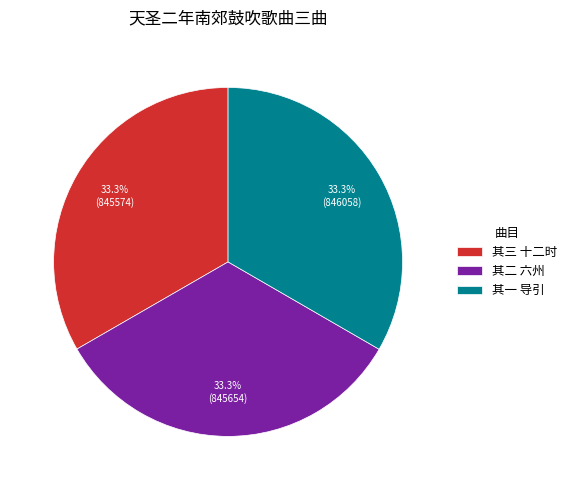

What is the ratio of the value at 其一 导引 to the value at 其三 十二时?

1.0